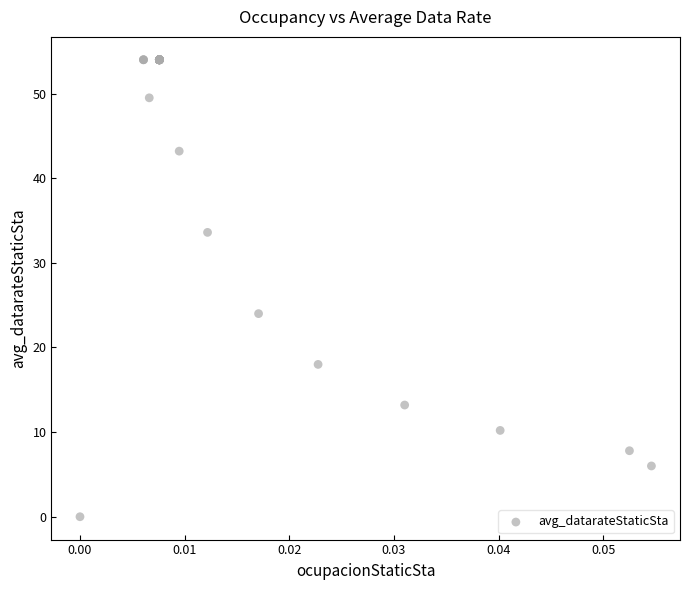

What Y value in the scatter plot is closest to 27?

24.0